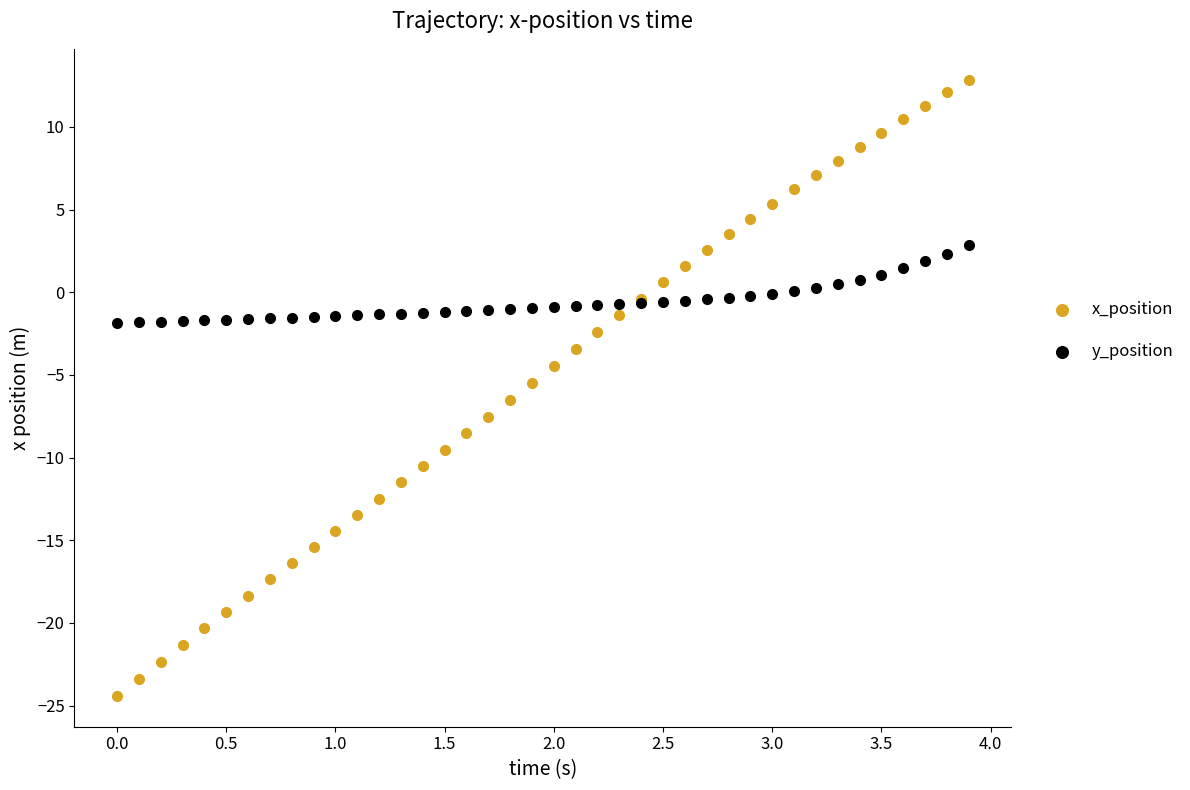

What are all the series names shown in the legend?

x_position, y_position